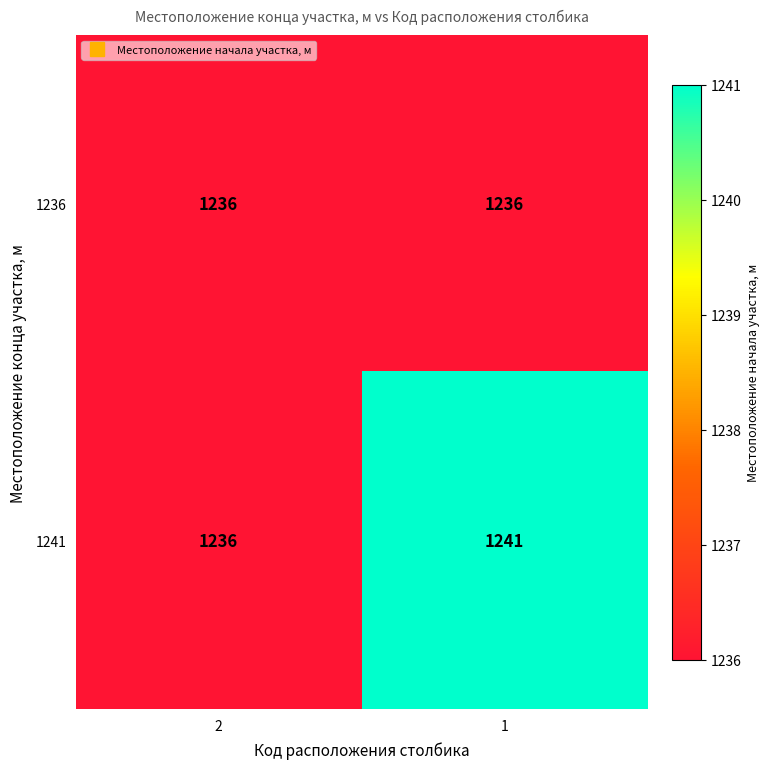

Read the 1236 value at 2.

1236